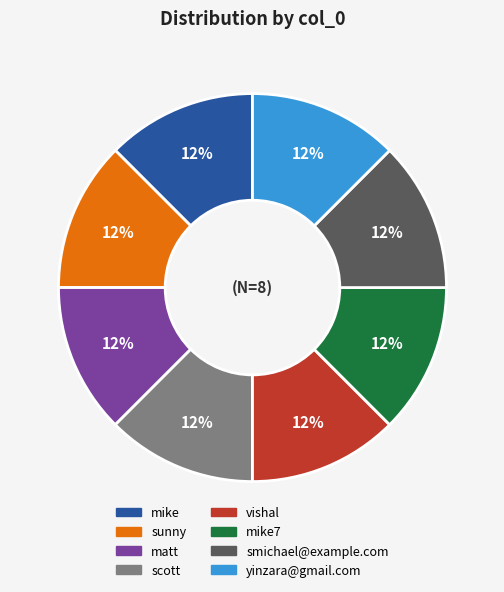

Does any single category account for the majority?

No